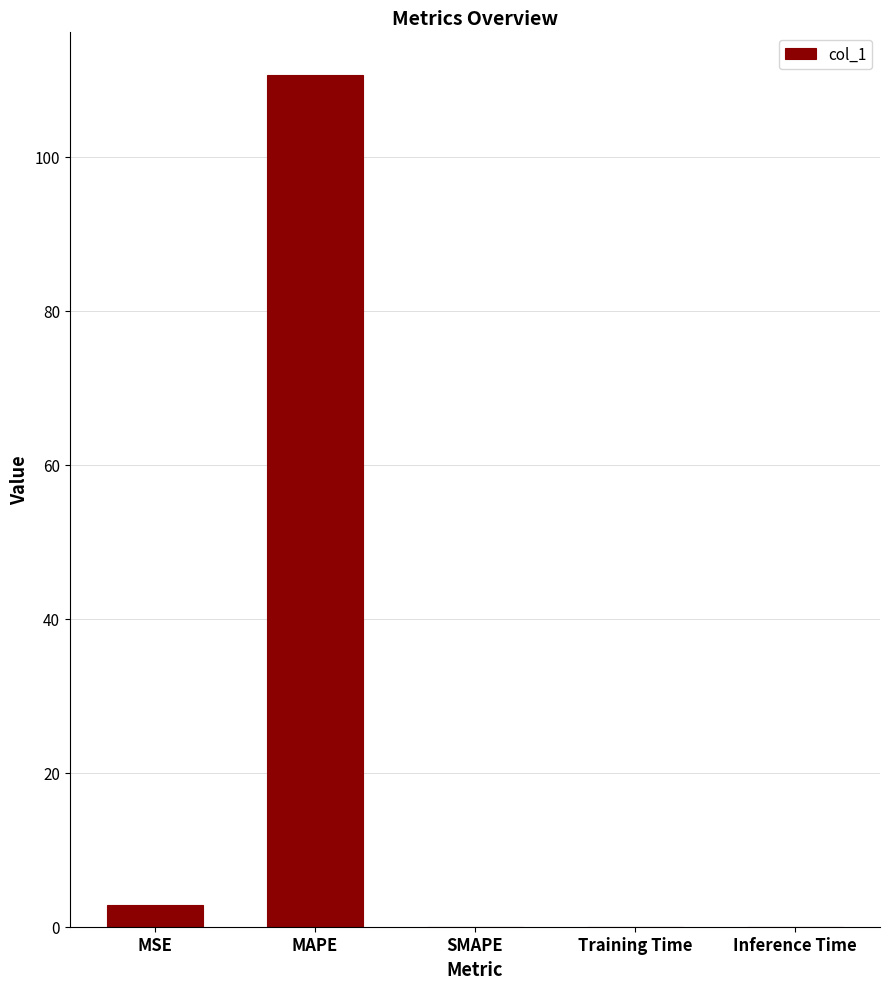

Which label corresponds to the largest value in the chart?

MAPE